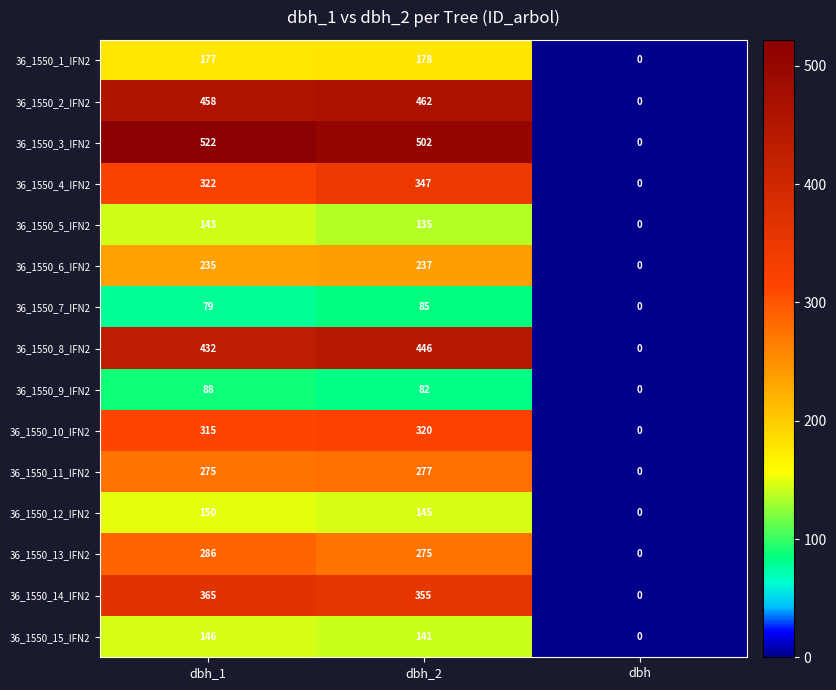

How many categories are shown in the chart?

3